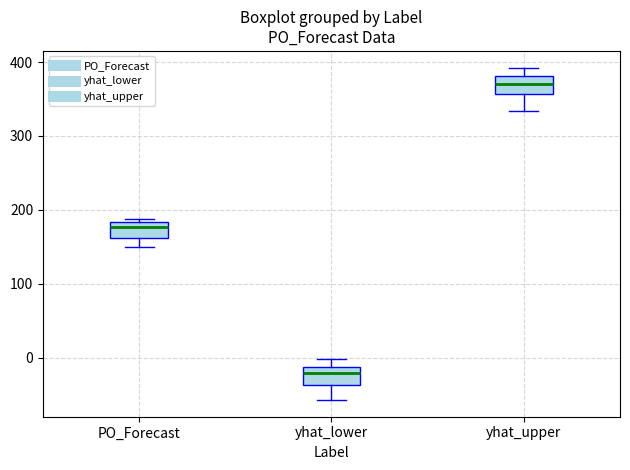

Where does the lower whisker of the box for yhat_upper end on the y-axis? The values are not printed on the chart, so give them approximately, as read against the axis.

330